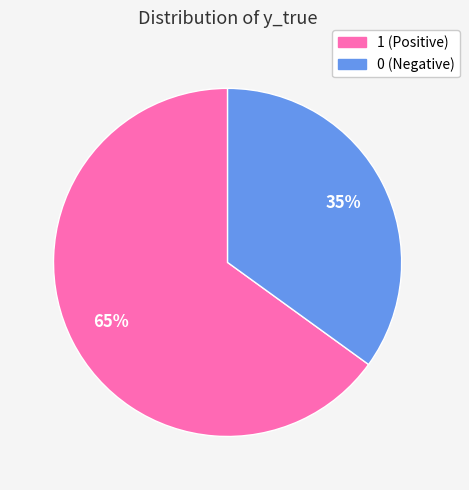

How many slices are in this pie chart?

2